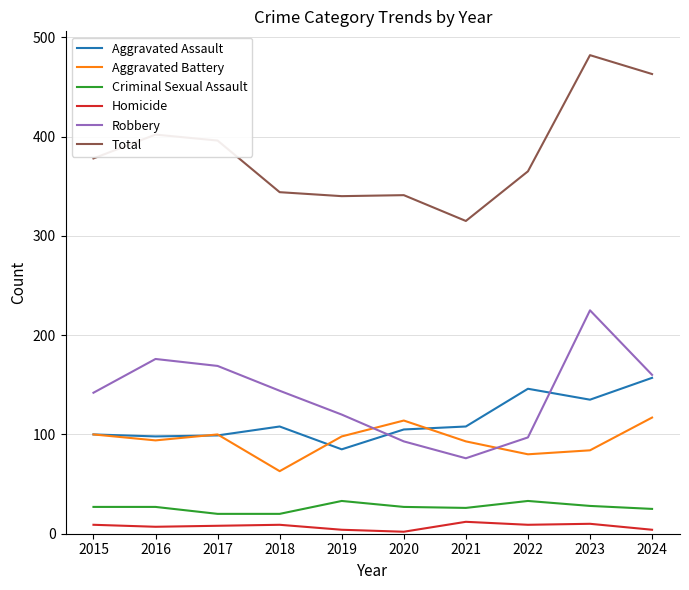

At which label does Aggravated Assault reach its minimum?

2019